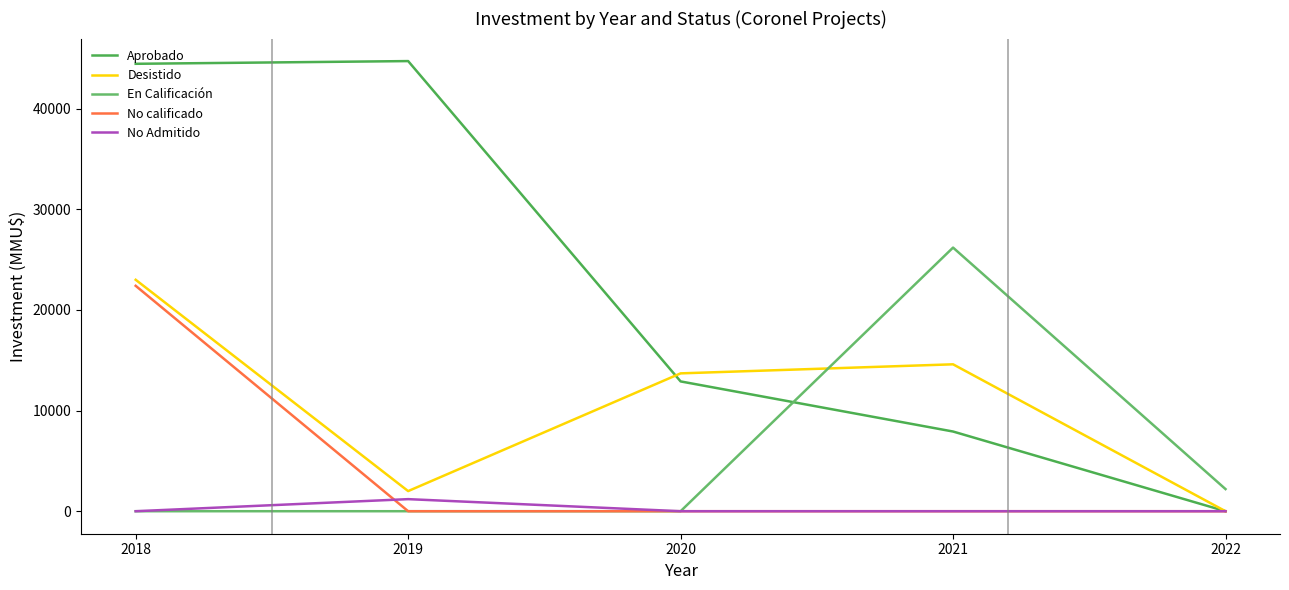

Reading right to left, what are all the values shown in this chart?

Aprobado: 2022=0	2021=7920	2020=12900	2019=44736	2018=44466
Desistido: 2022=0	2021=14600	2020=13700	2019=2000	2018=23000
En Calificación: 2022=2200	2021=26200	2020=0	2019=0	2018=0
No calificado: 2022=0	2021=0	2020=0	2019=0	2018=22400
No Admitido: 2022=0	2021=0	2020=0	2019=1200	2018=0